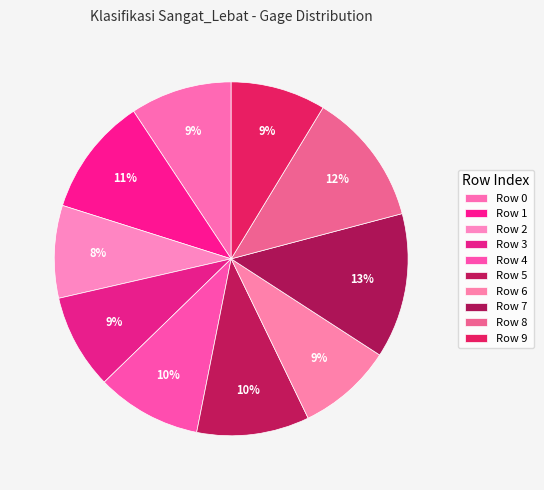

How many slices are in this pie chart?

10